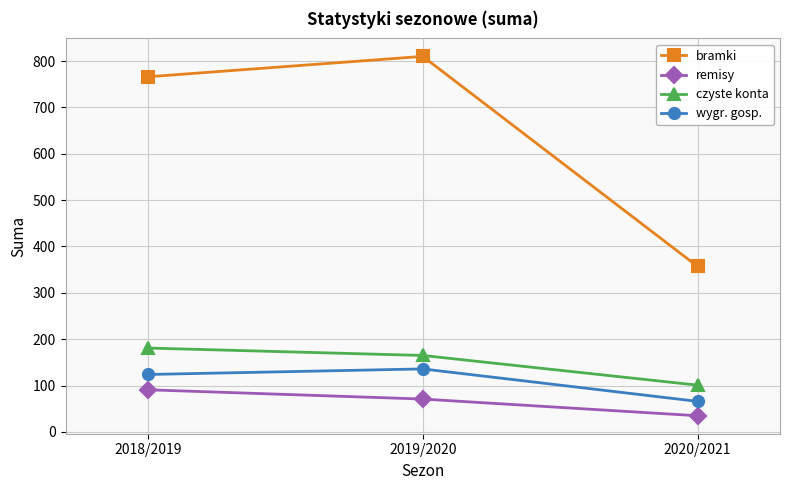

Between 2019/2020 and 2020/2021, which series saw the biggest shift?

bramki